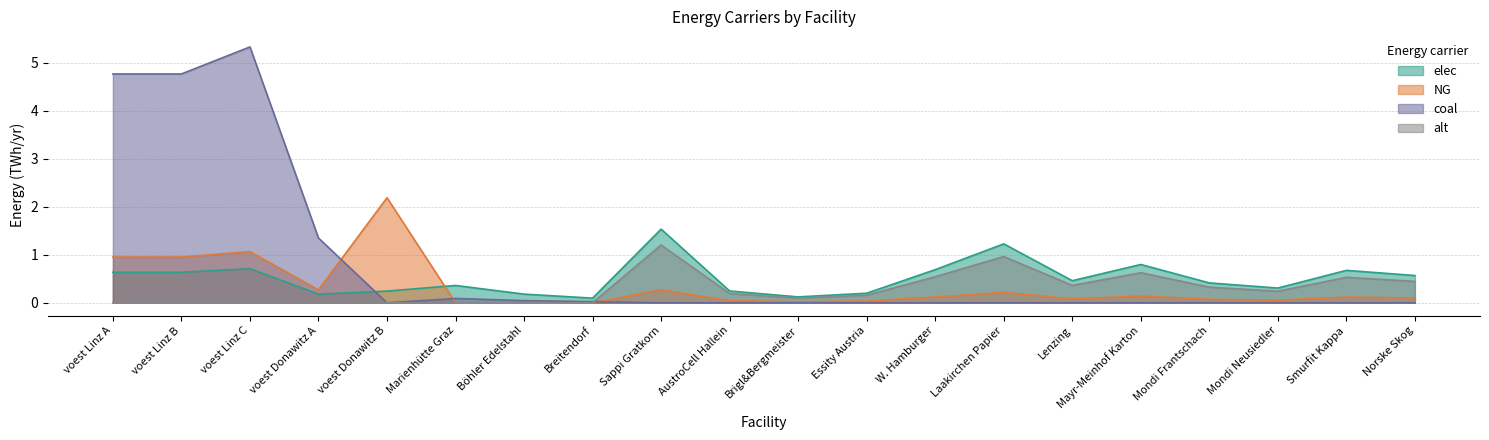

Reading left to right, transcribe all the data shown in this chart.

elec: 0.6	0.6	0.7	0.2	0.2	0.4	0.2	0.1	1.5	0.2	0.1	0.2	0.7	1.2	0.5	0.8	0.4	0.3	0.7	0.6
NG: 1.0	1.0	1.1	0.3	2.2	0.0	0.0	0.0	0.3	0.0	0.0	0.0	0.1	0.2	0.1	0.1	0.1	0.1	0.1	0.1
coal: 4.8	4.8	5.3	1.3	0.0	0.1	0.0	0.0	0.0	0.0	0.0	0.0	0.0	0.0	0.0	0.0	0.0	0.0	0.0	0.0
alt: 0.0	0.0	0.0	0.0	0.0	0.0	0.0	0.0	1.2	0.2	0.1	0.2	0.5	1.0	0.4	0.6	0.3	0.2	0.5	0.4